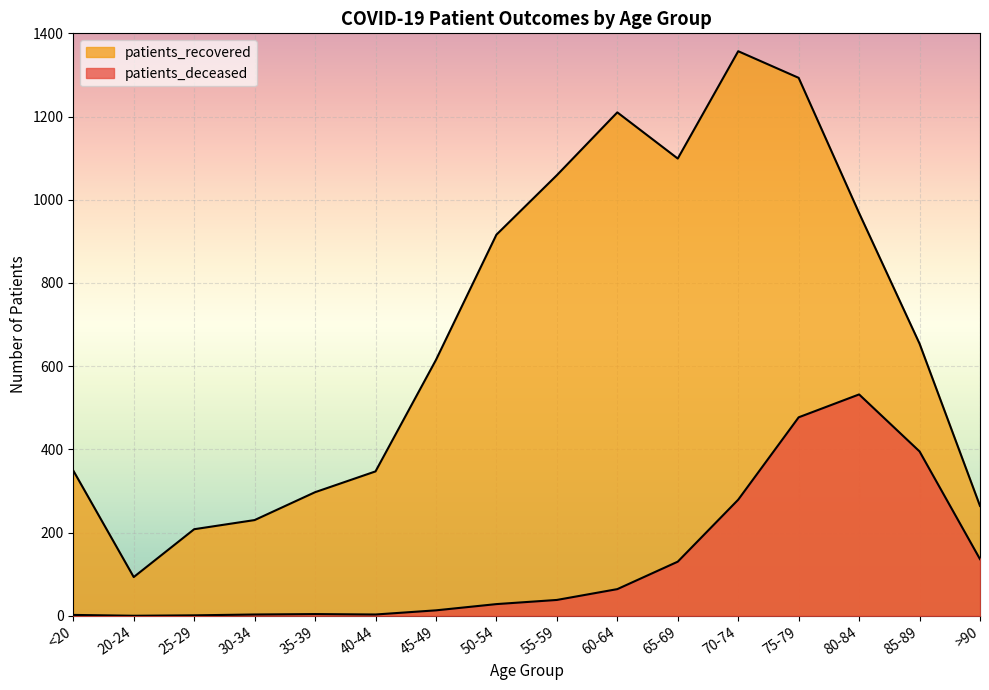

What are all the series names shown in the legend?

patients_deceased, patients_recovered